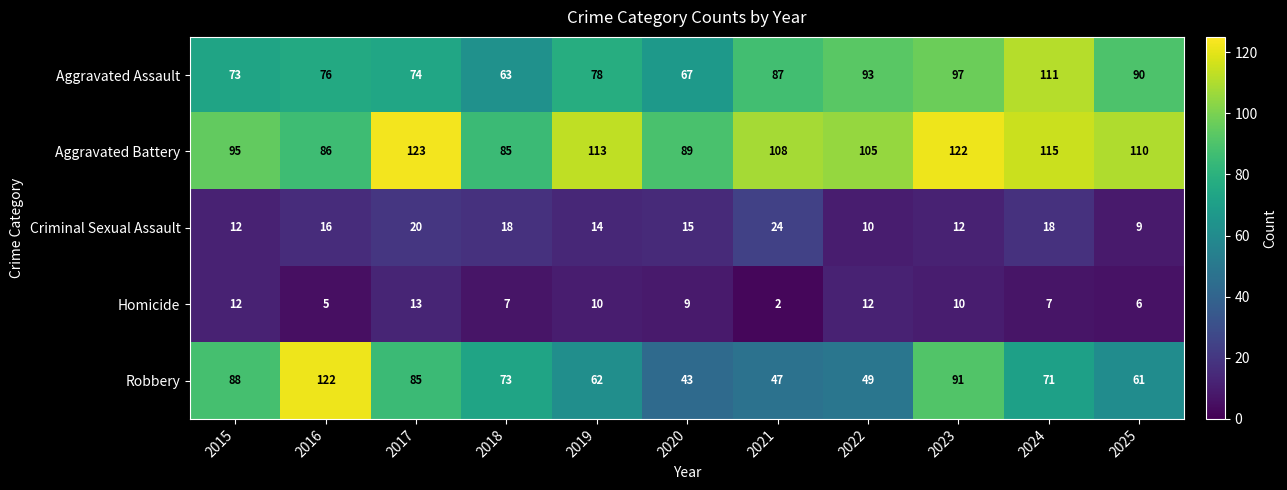

At 2024, list the series in order from largest to smallest.

Aggravated Battery, Aggravated Assault, Robbery, Criminal Sexual Assault, Homicide